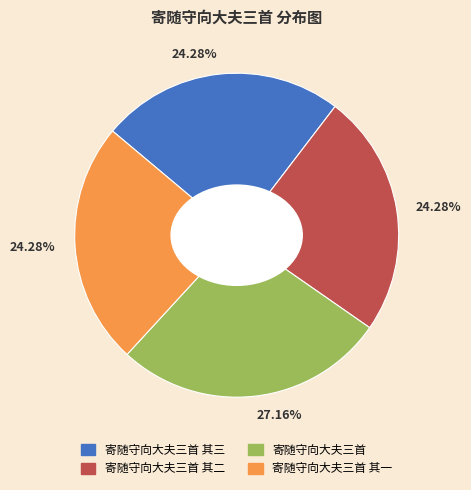

To the nearest percent, what is the difference between the largest and smallest slice percentages?

3%